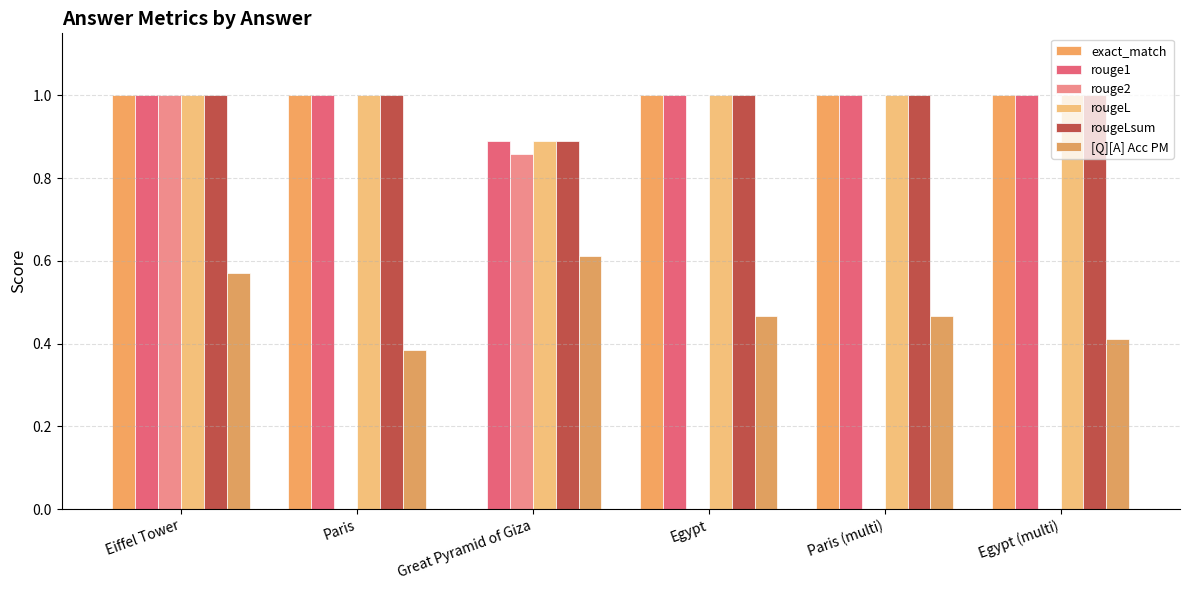

The rougeL series shows 0.9 at Great Pyramid of Giza. True or false?

True